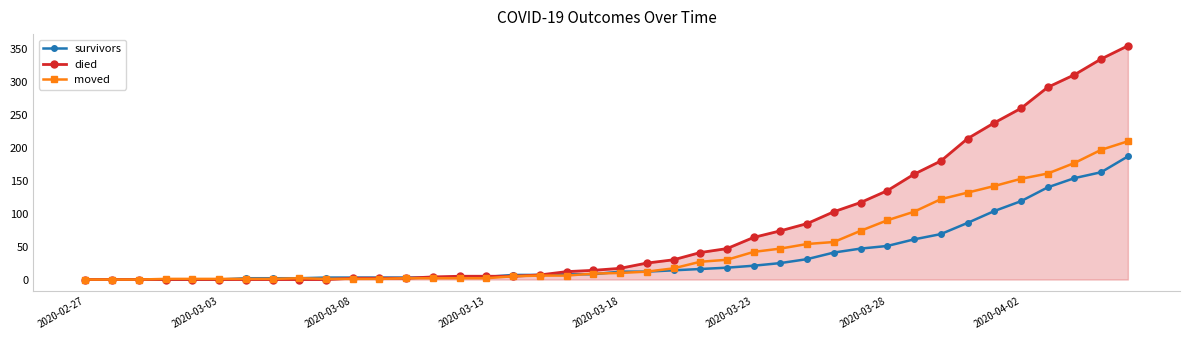

List the series in order of their peak value, lowest first.

survivors, moved, died